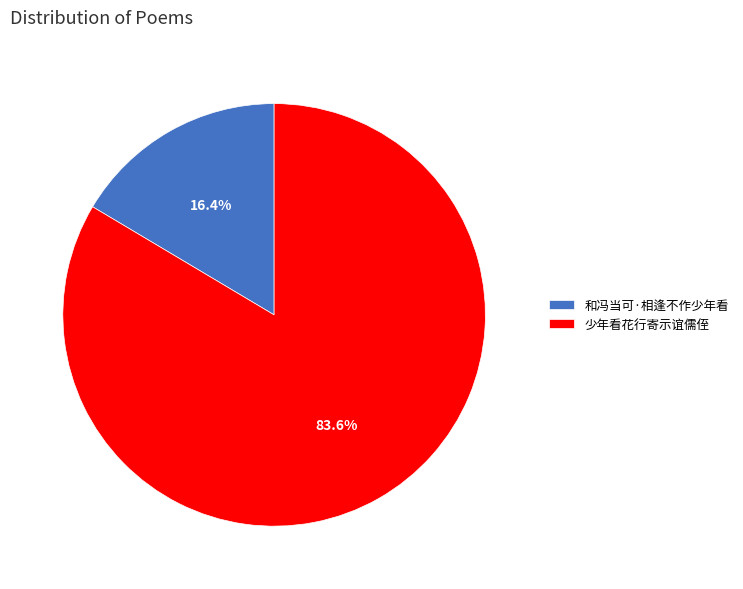

Is the sum of 和冯当可·相逢不作少年看 and 少年看花行寄示谊儒侄 greater than half?

Yes